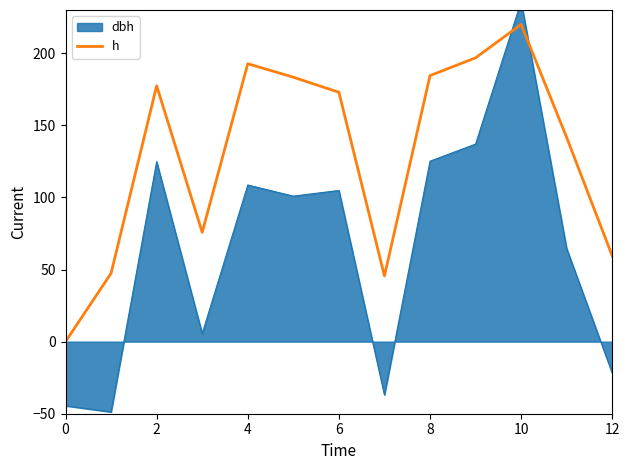

How many points are lower than both their immediate neighbors (excluding endpoints)?

2